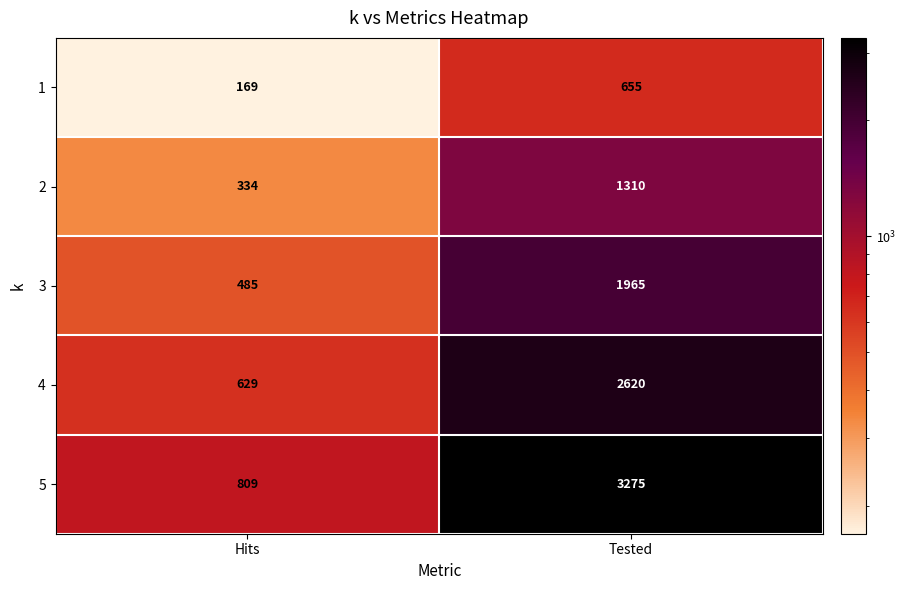

What is the sum of all 3 values?

2450